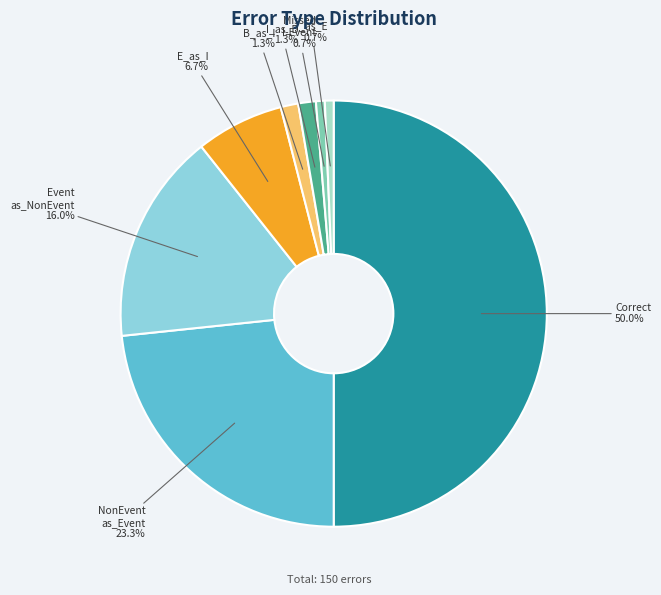

Is I_as_B the majority of the pie?

No